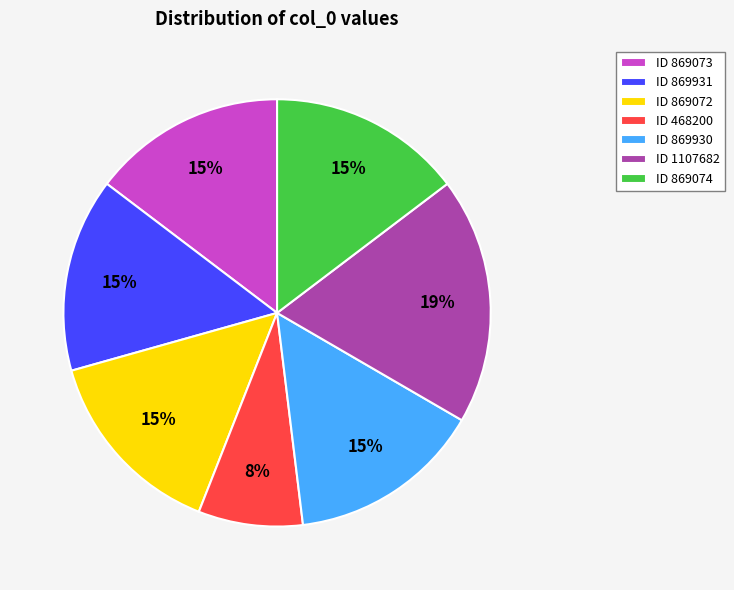

How many segments does this pie chart have?

7